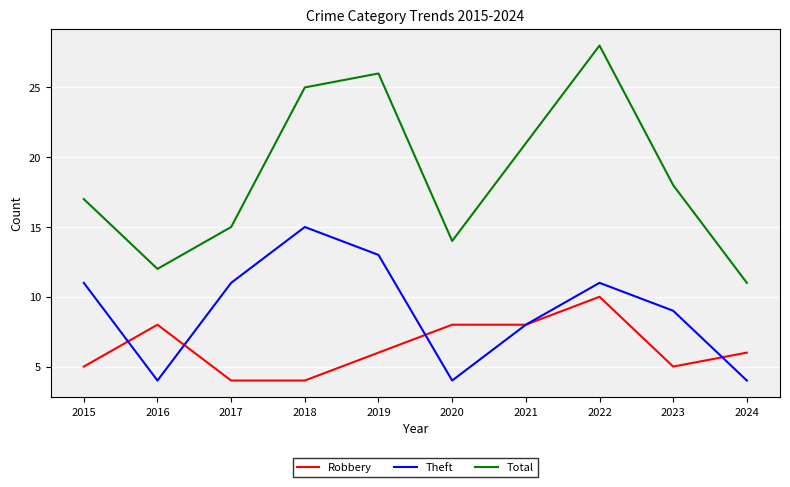

At which category is the sum across all series the highest?

2022